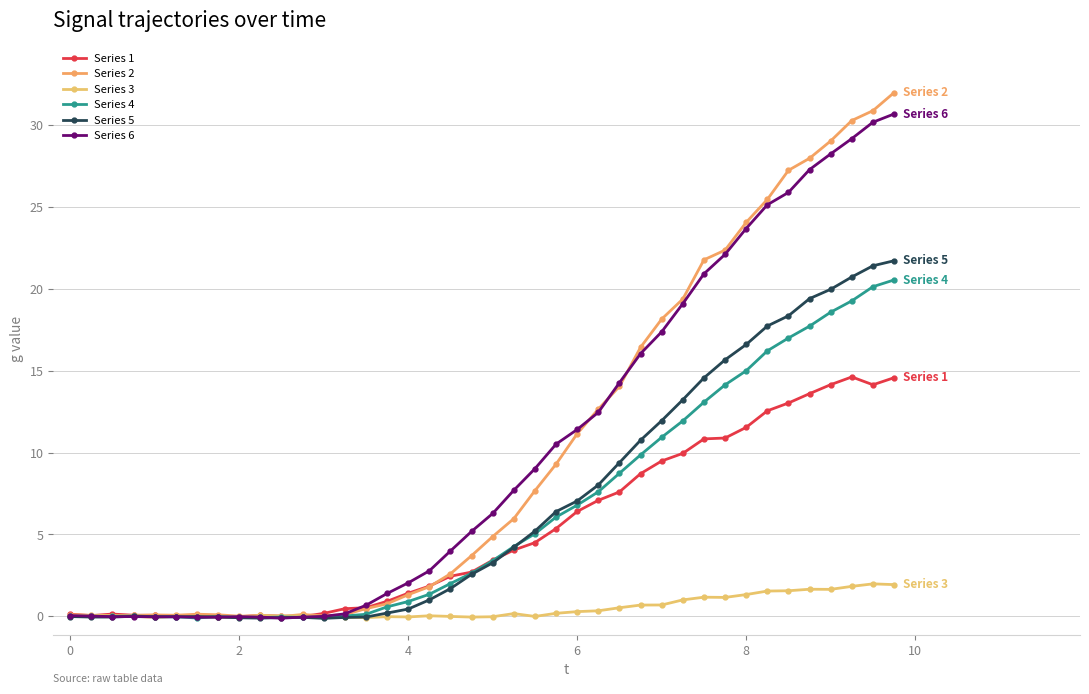

At how many categories does at least one series exceed 27?

6